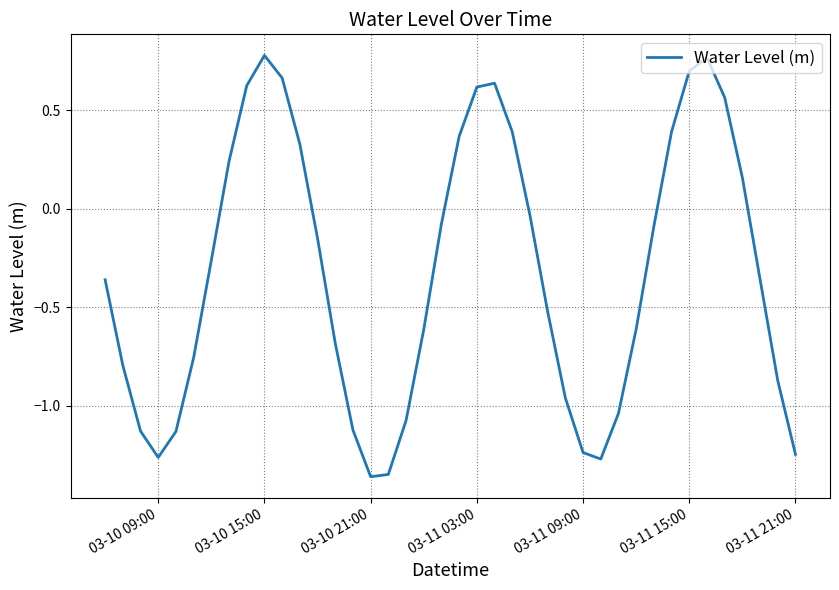

Reading right to left, what are all the values shown in this chart?

-1.2	-0.9	-0.4	0.2	0.6	0.8	0.7	0.4	-0.1	-0.6	-1.0	-1.3	-1.2	-1.0	-0.5	-0.0	0.4	0.6	0.6	0.4	-0.1	-0.6	-1.1	-1.3	-1.4	-1.1	-0.7	-0.1	0.3	0.7	0.8	0.6	0.2	-0.3	-0.8	-1.1	-1.3	-1.1	-0.8	-0.4